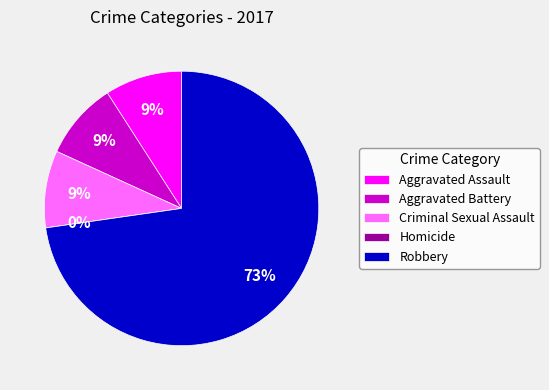

What is the largest slice in the pie chart?

Robbery